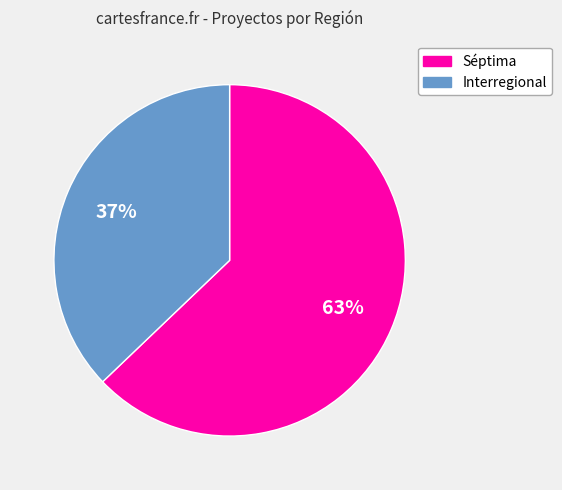

What percentage is the Séptima slice, to the nearest percent?

63%